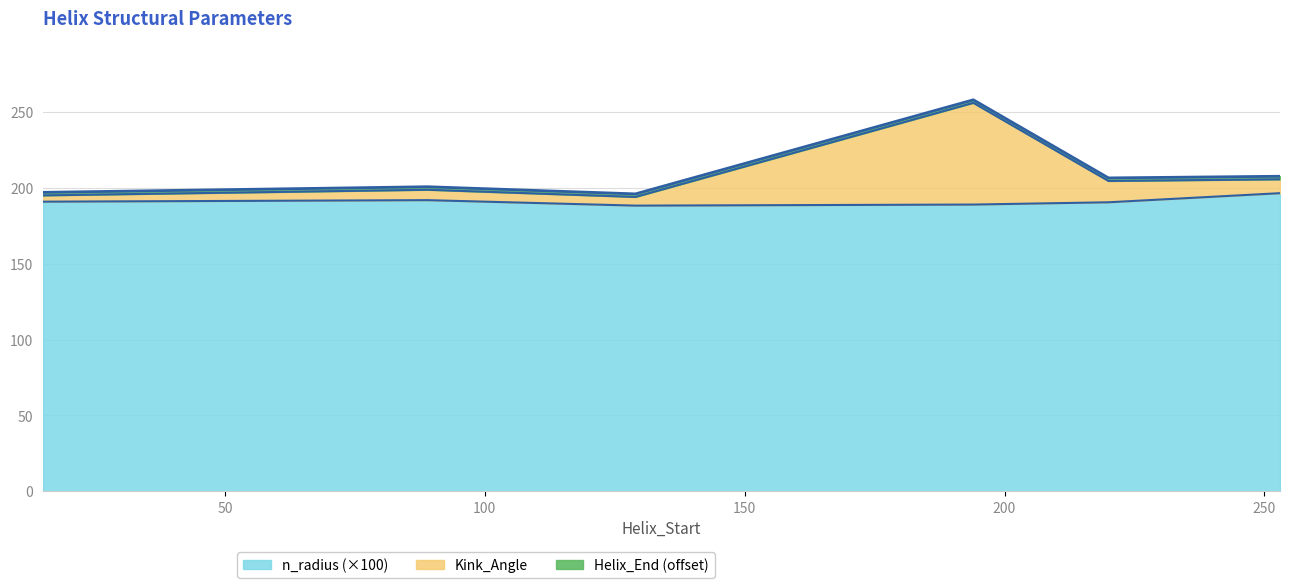

Which category has the lowest value across all series?

129